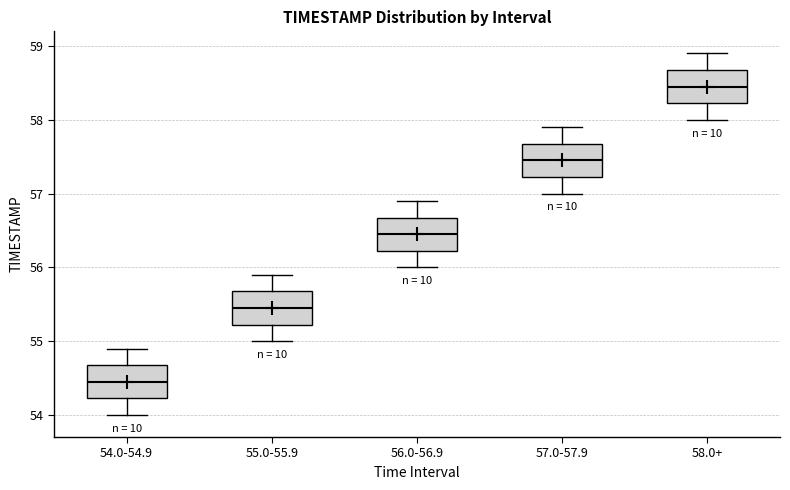

Reading left to right, transcribe this box plot: for each box, give where its median line is, the range the box spans, and where its two whiskers end, as read against the y-axis. The values are not printed on the chart, so give them approximately, as read against the axis.

54.0-54.9: median 54.5, box 54.2 to 54.7, whiskers 54.0 to 54.9
55.0-55.9: median 55.5, box 55.2 to 55.7, whiskers 55.0 to 55.9
56.0-56.9: median 56.5, box 56.2 to 56.7, whiskers 56.0 to 56.9
57.0-57.9: median 57.5, box 57.2 to 57.7, whiskers 57.0 to 57.9
58.0+: median 58.5, box 58.2 to 58.7, whiskers 58.0 to 58.9